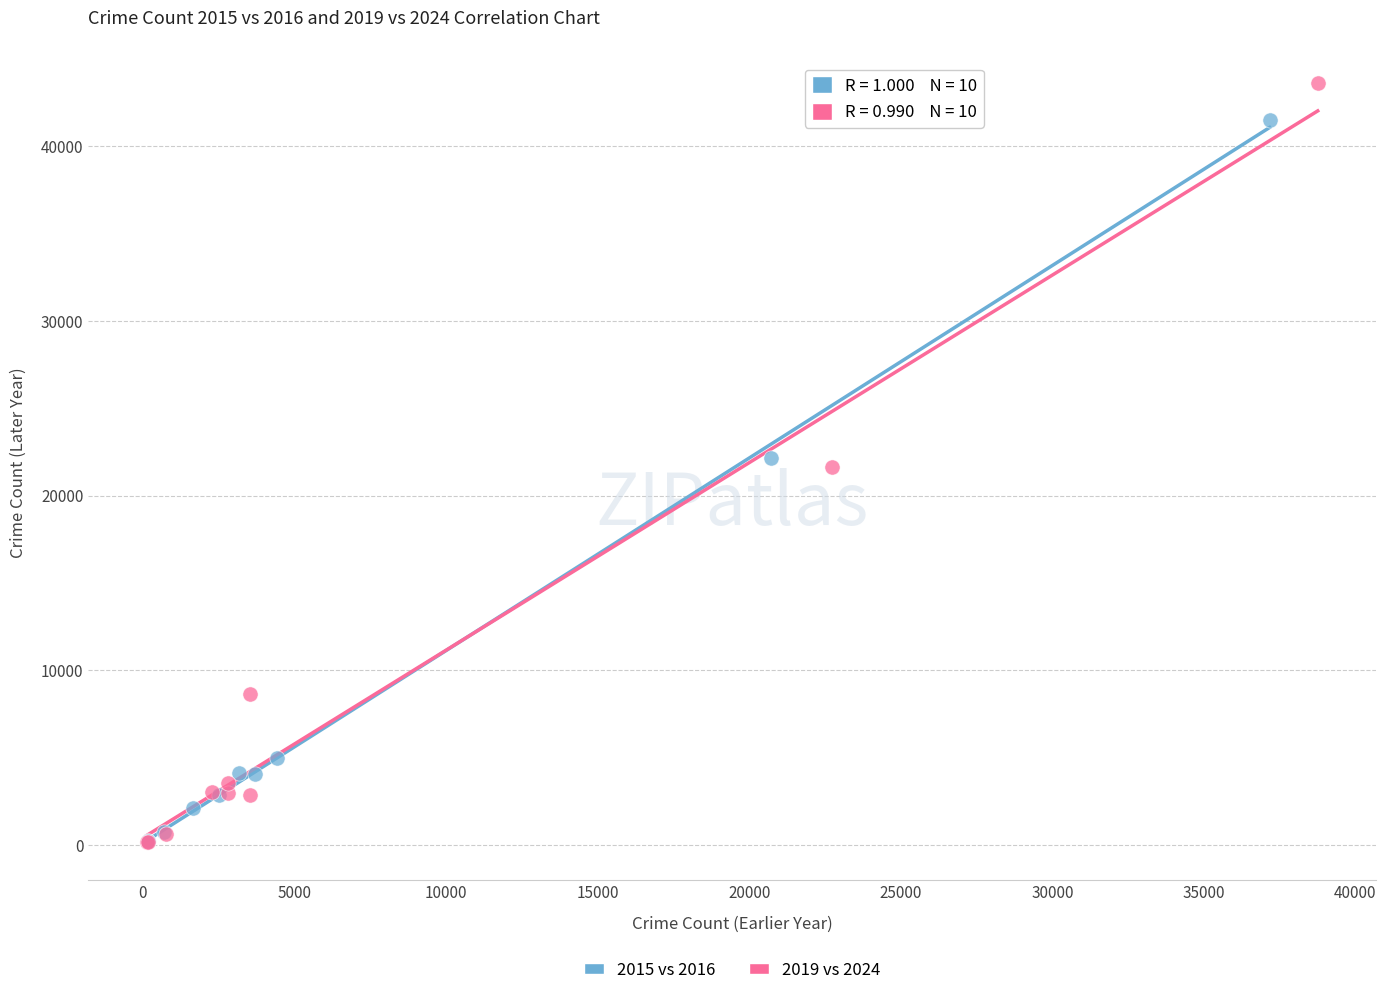

What are all the series names shown in the legend?

2015 vs 2016, 2019 vs 2024